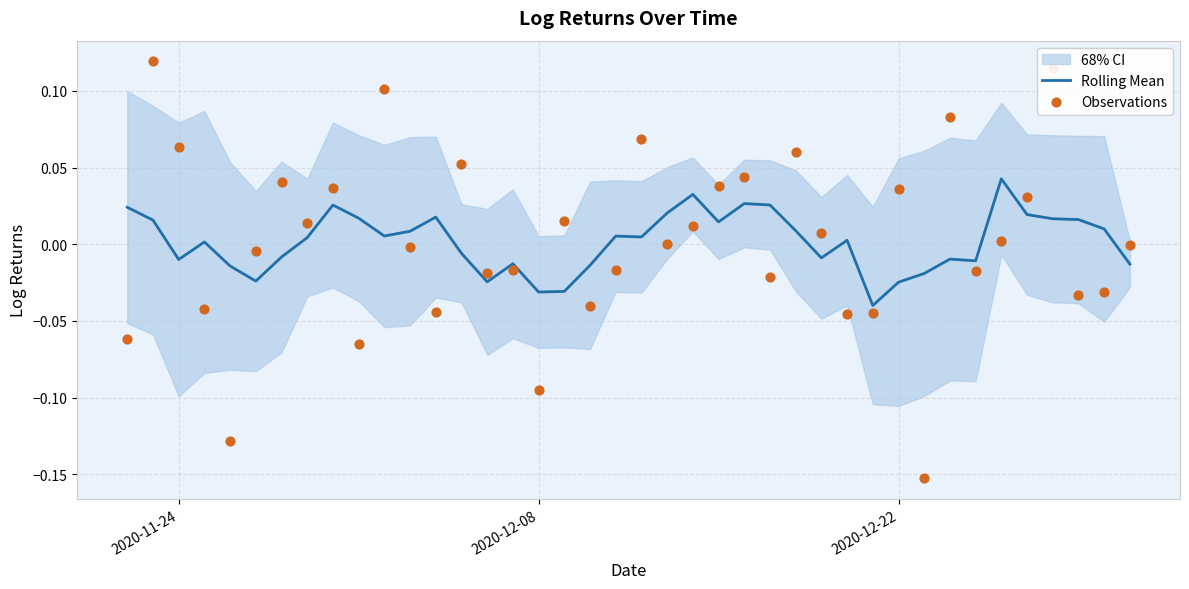

Which series has the largest total across all categories?

Rolling Mean